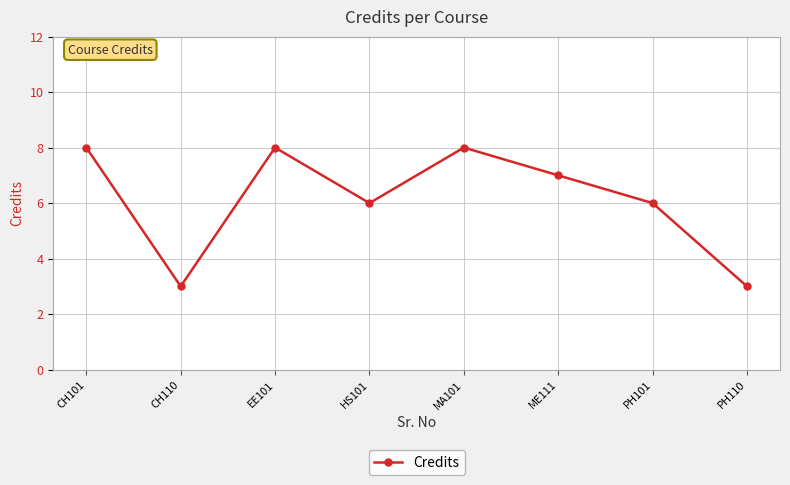

Between CH110 and MA101, which is larger?

MA101